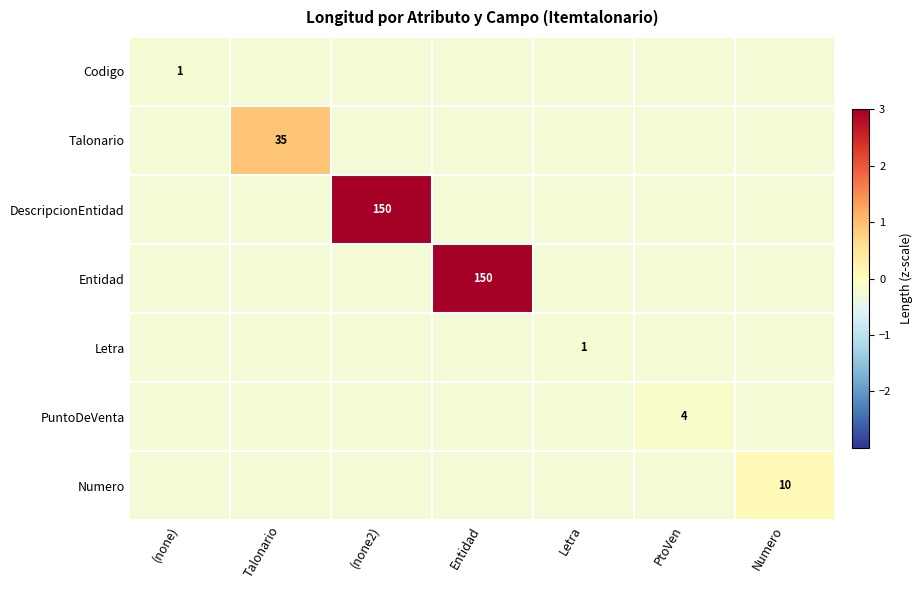

Is the value of Talonario at Talonario greater than the value of Letra at (none2)?

Yes